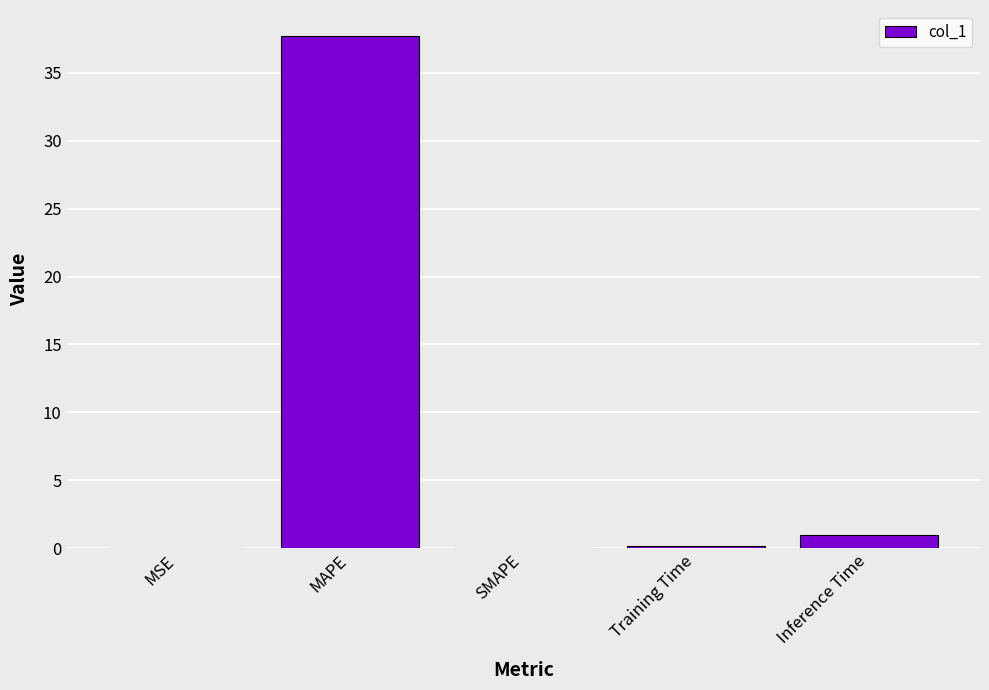

Are the bars grouped side by side (vs. stacked)?

No